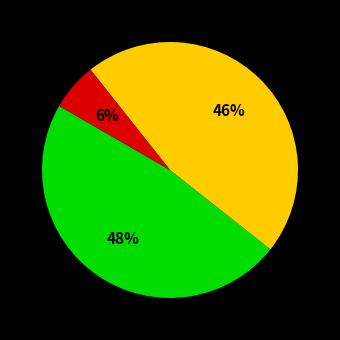

Is there a majority slice in this chart?

No